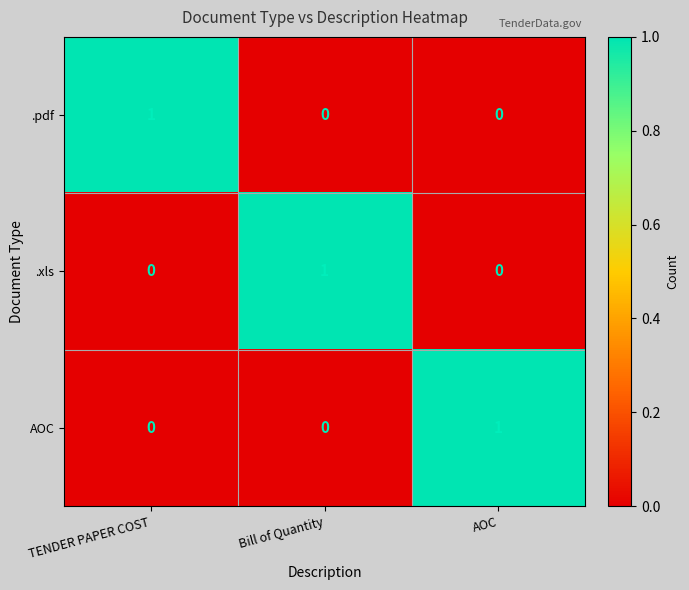

The value of AOC at TENDER PAPER COST is 0. True or false?

True